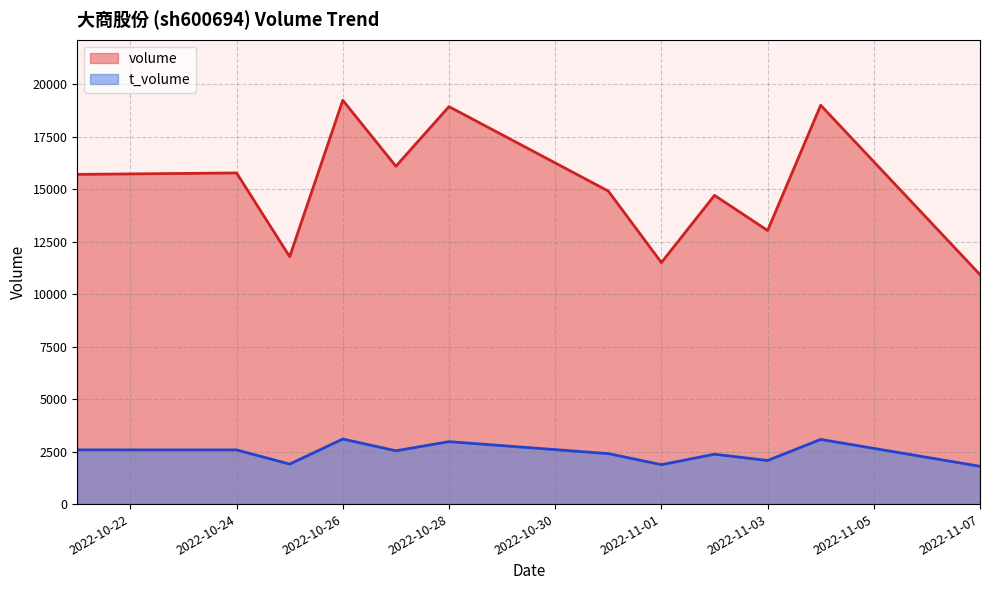

Rank the series by their average value, from highest to lowest.

volume, t_volume